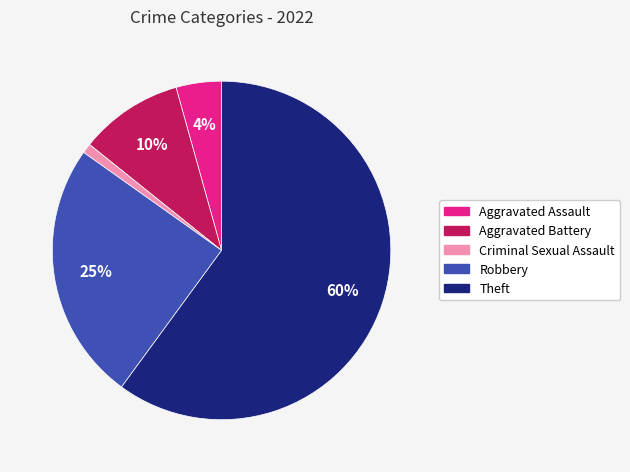

To the nearest percent, what percentage of the pie is Aggravated Battery?

10%